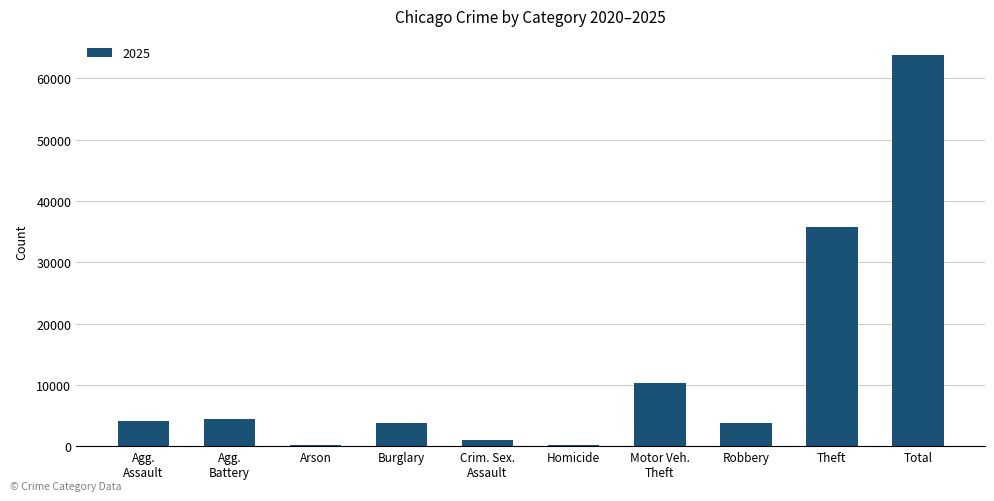

Which label corresponds to the largest value in the chart?

Total